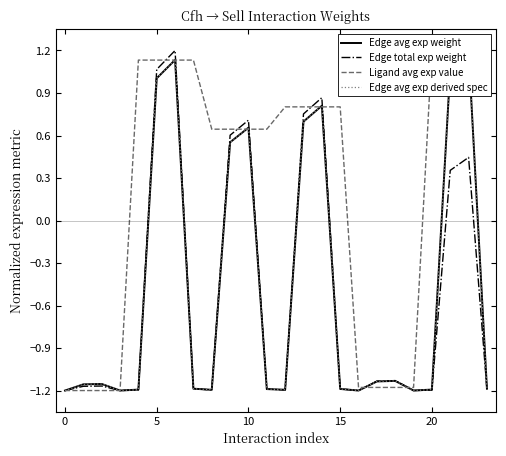

How many positive values does the Ligand avg exp value series have?

16